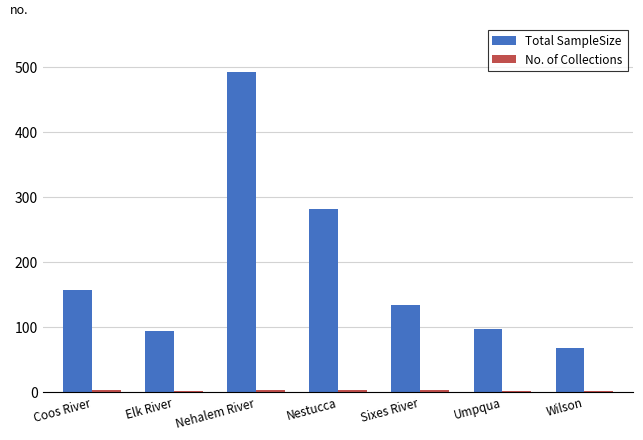

At which category does the chart reach its peak across all series?

Nehalem River